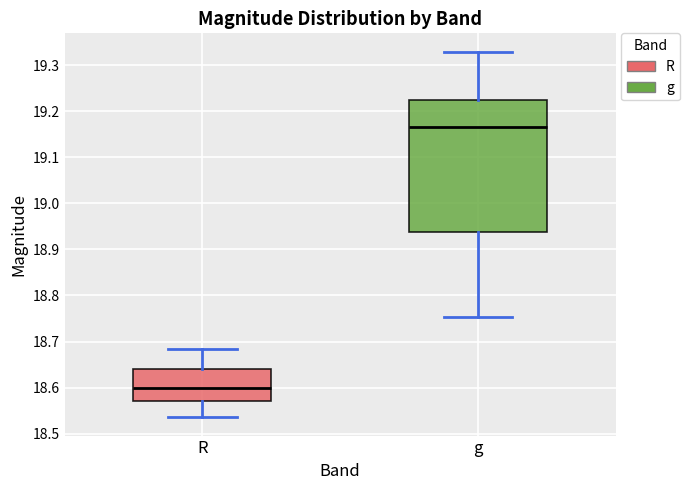

Reading left to right, read every box against the y-axis: the position of its median line, the range the box covers, and the ends of its whiskers. The values are not printed on the chart, so give them approximately, as read against the axis.

R: median 18.60, box 18.57 to 18.64, whiskers 18.54 to 18.68
g: median 19.17, box 18.94 to 19.23, whiskers 18.75 to 19.33